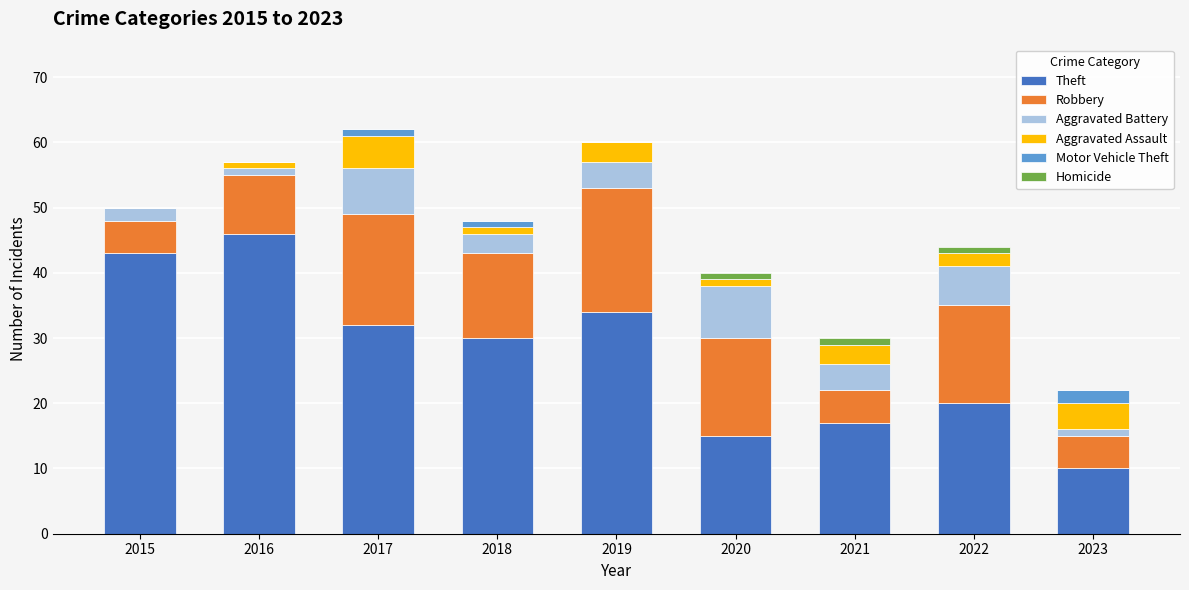

At which label does Theft reach its peak?

2016